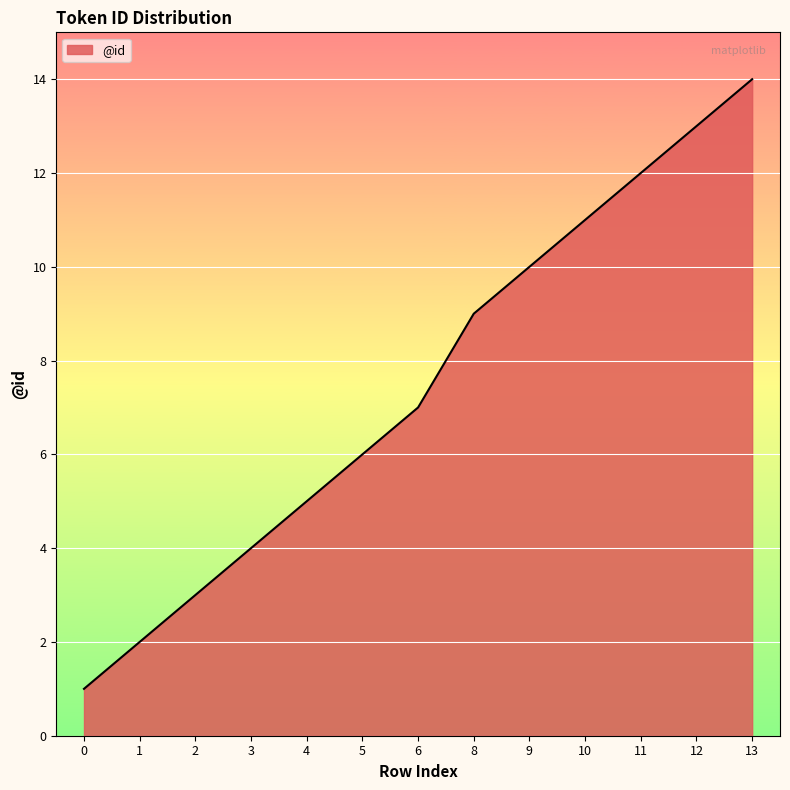

At which label is the value closest to 7?

6